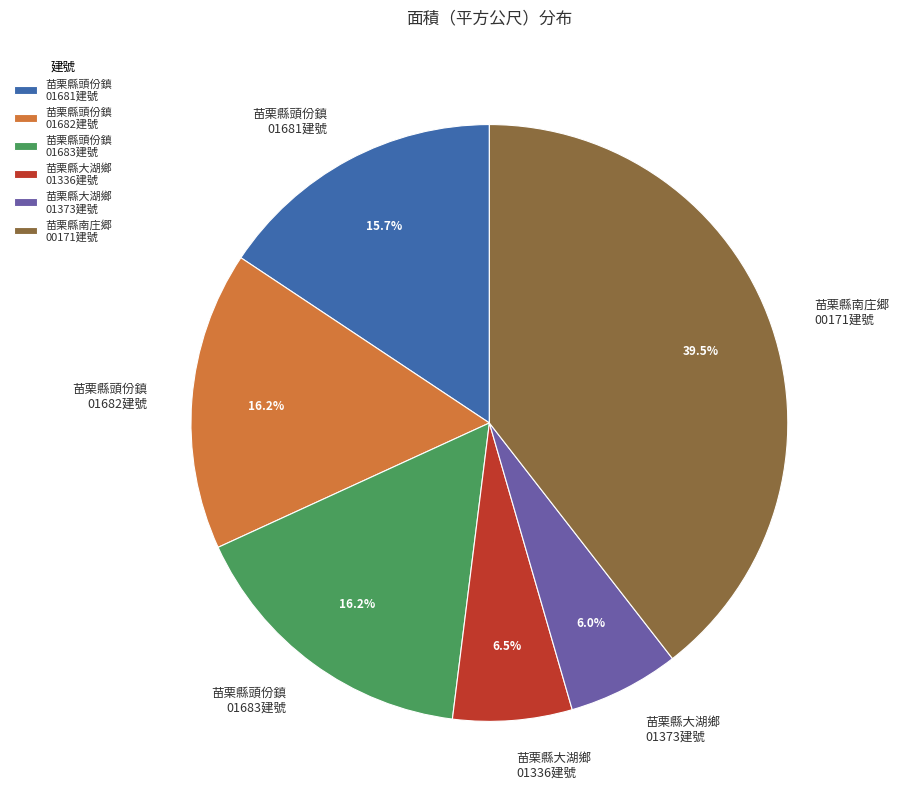

Does any single category account for the majority?

No